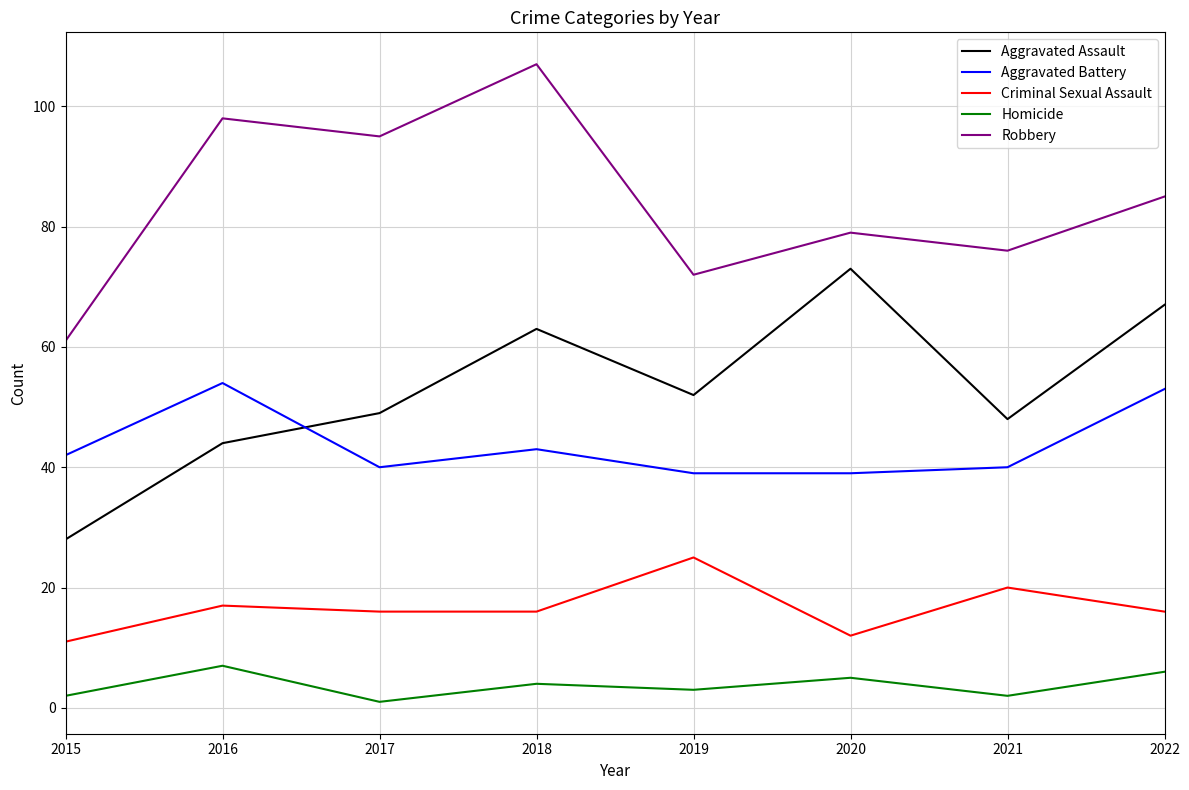

True or false: Criminal Sexual Assault has more than 2 interior local peaks.

True